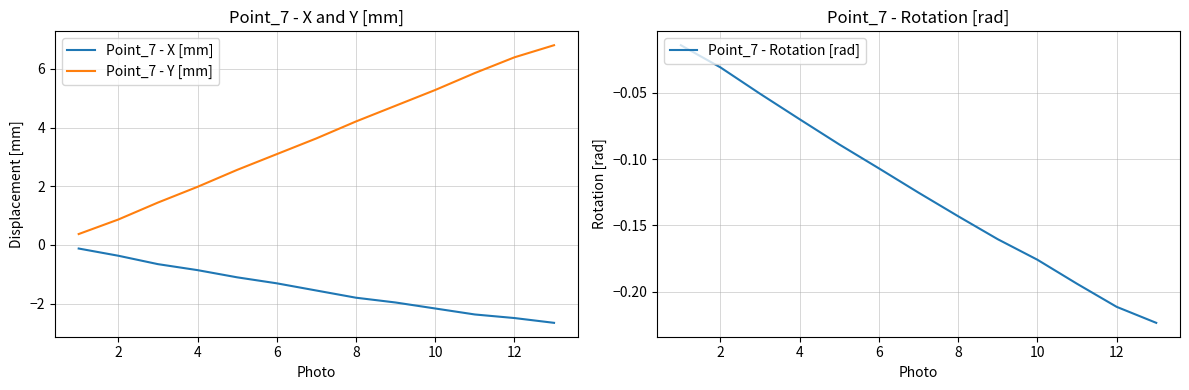

How many lines are shown in the chart?

3